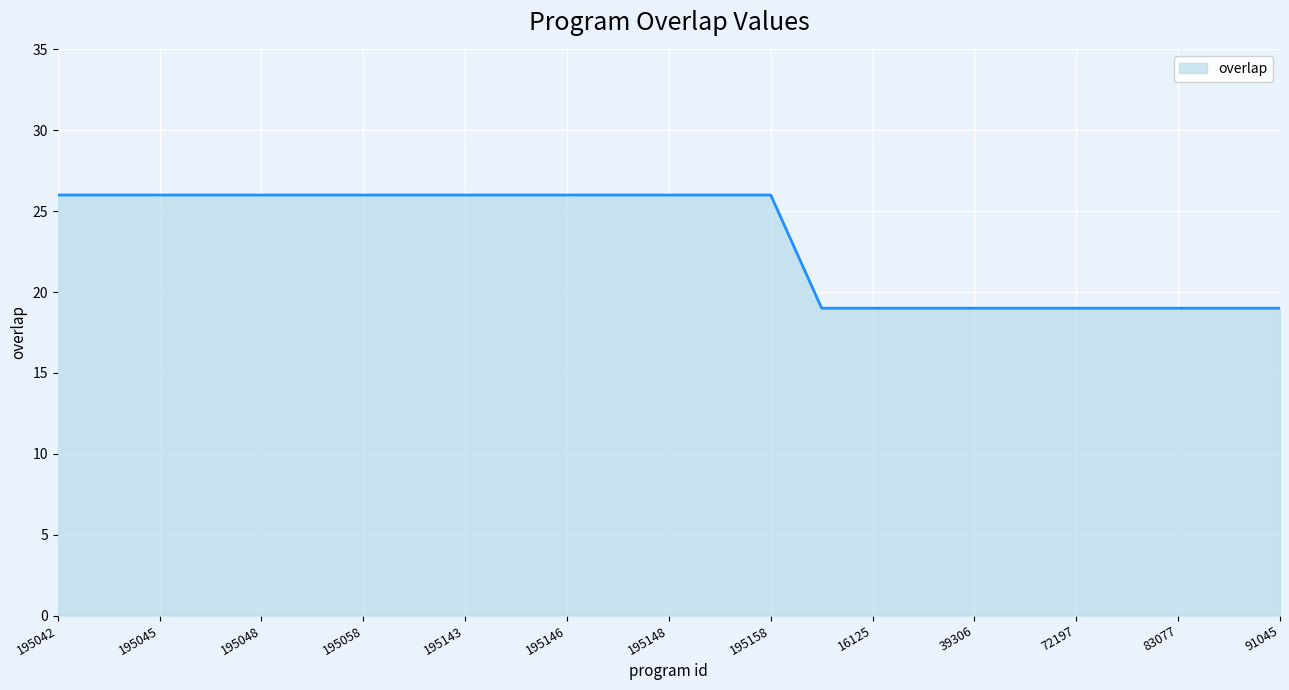

What is the minimum value shown in the chart?

19